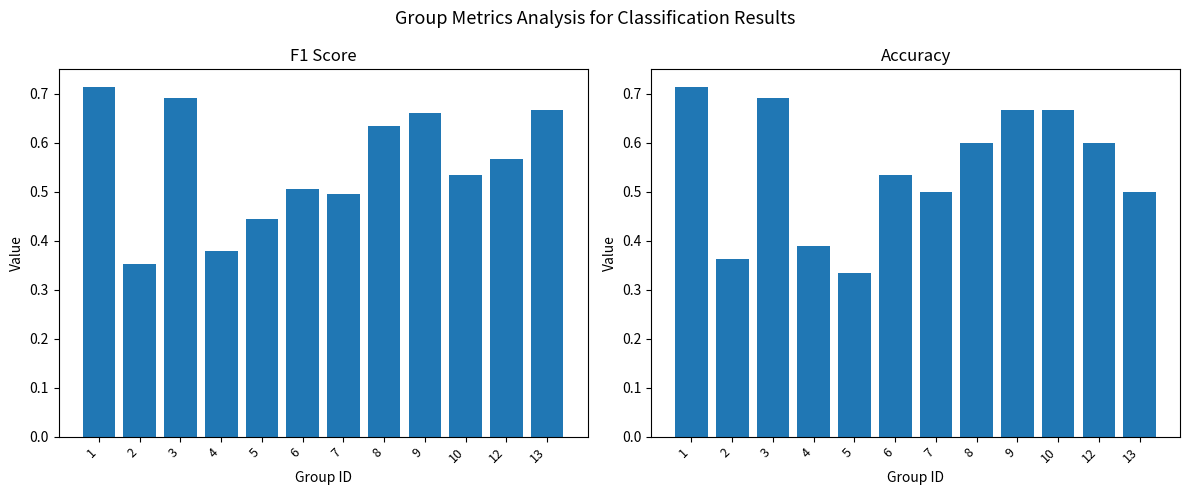

Between 5 and 12, which is larger?

12